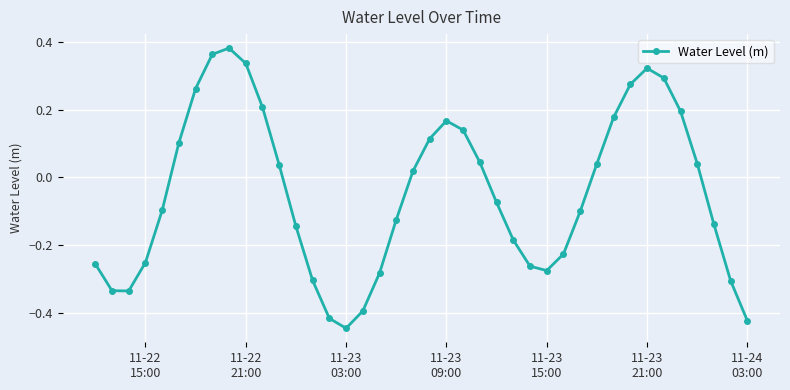

How many interior local valleys (lower than both neighbors) does the data have?

3